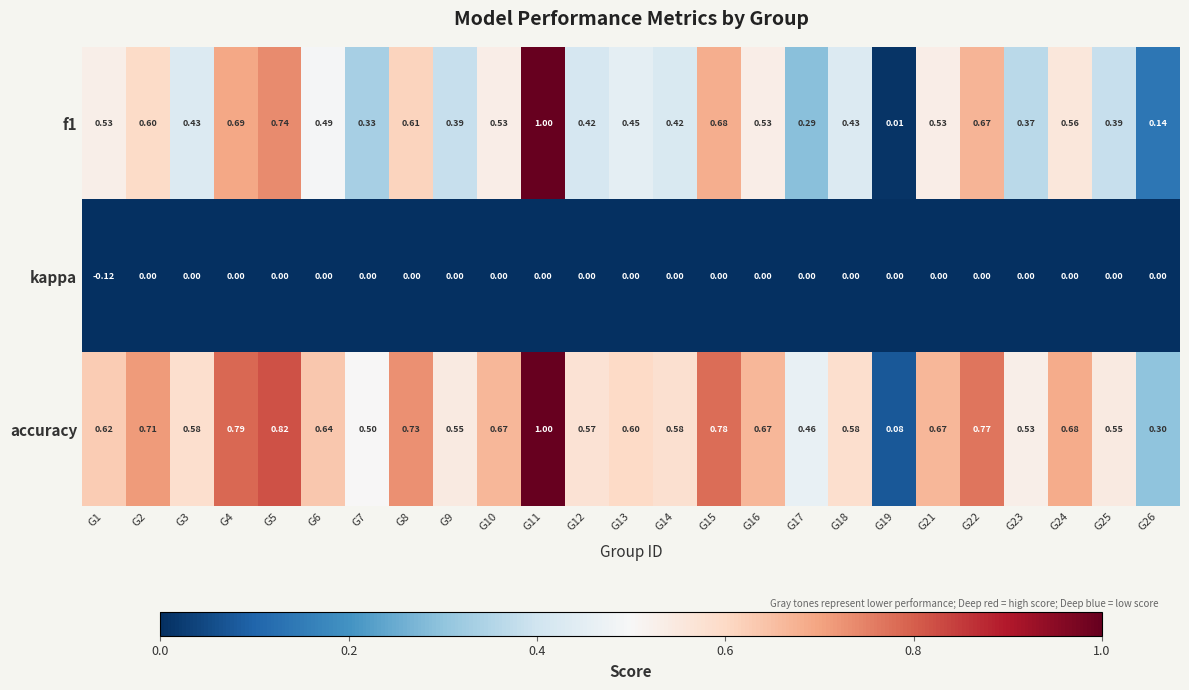

Between G2 and G8, which series saw the biggest shift?

accuracy